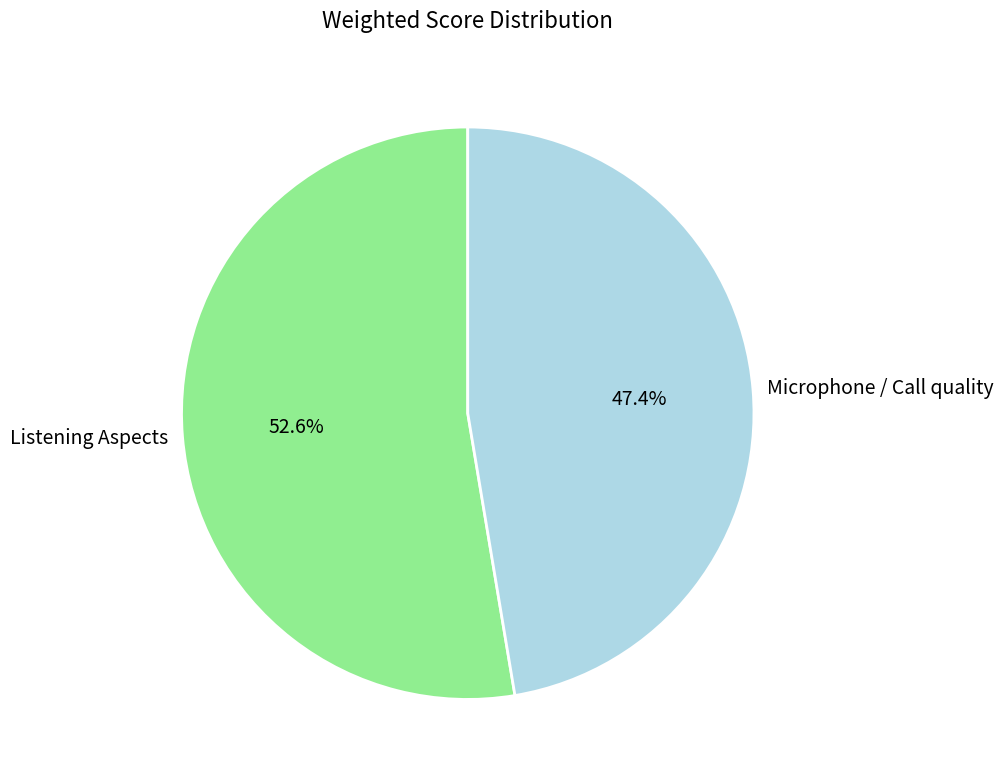

Which slice is the smallest?

Microphone / Call quality